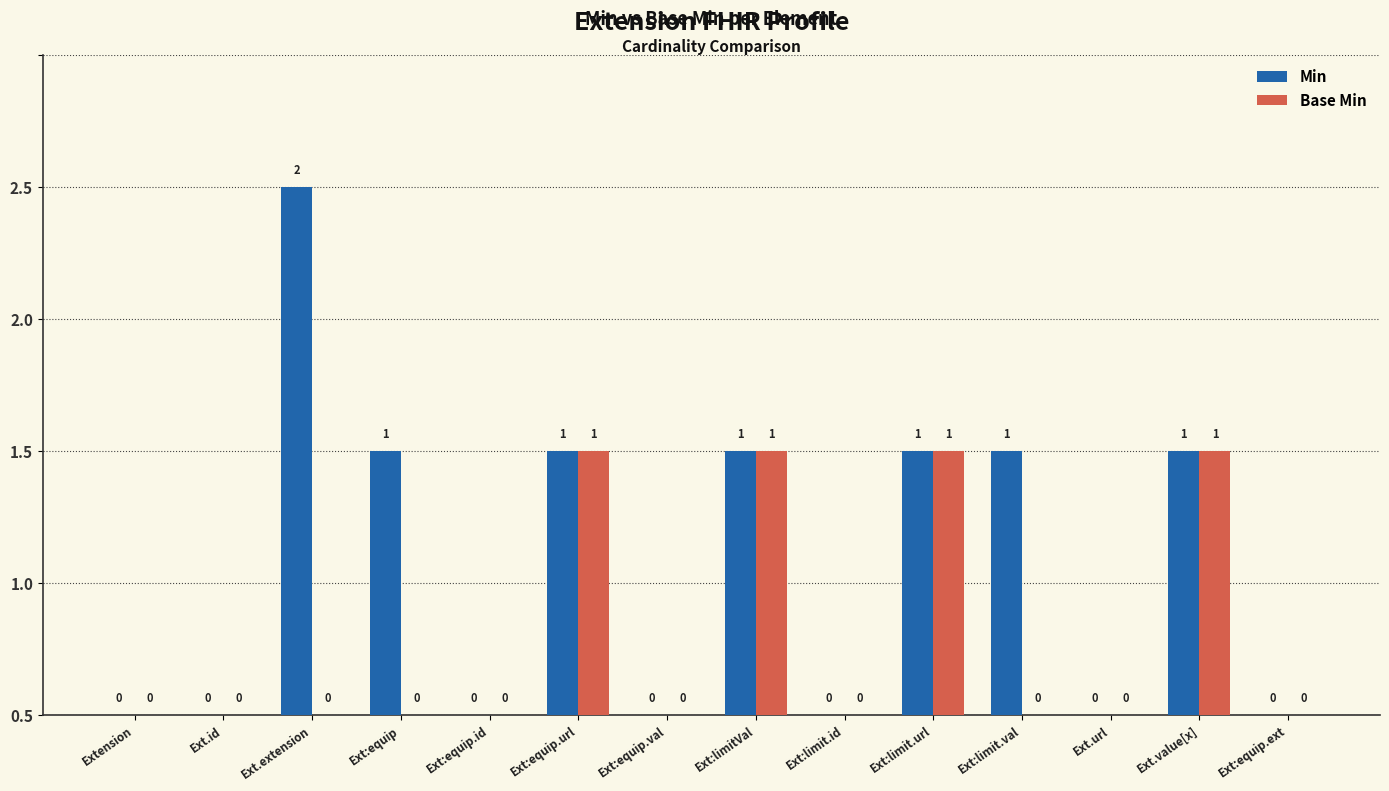

What are all the series names shown in the legend?

Min, Base Min